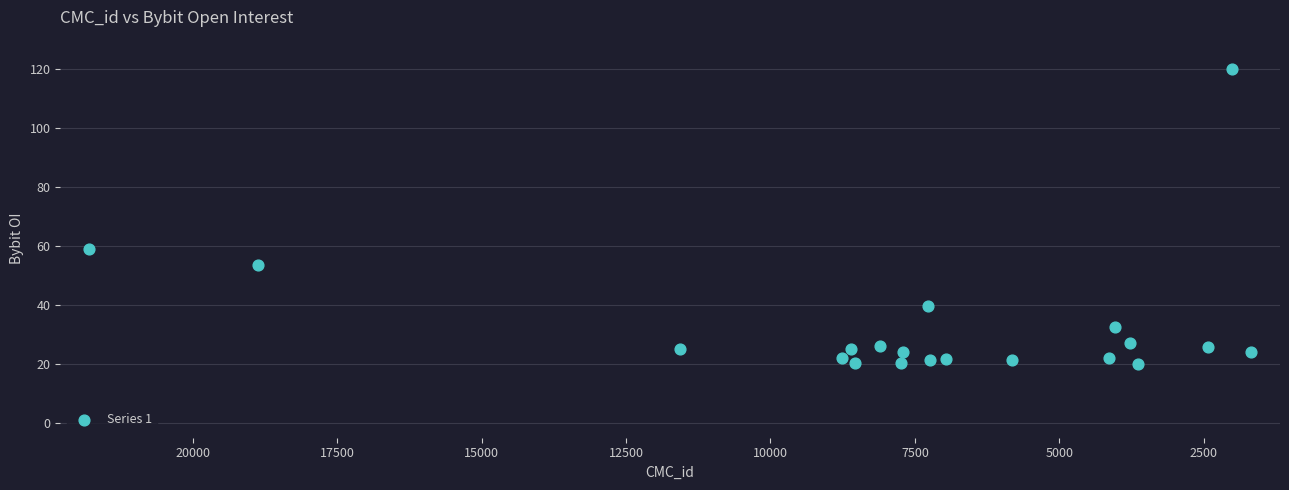

What Y value in the scatter plot is closest to 70?

59.0